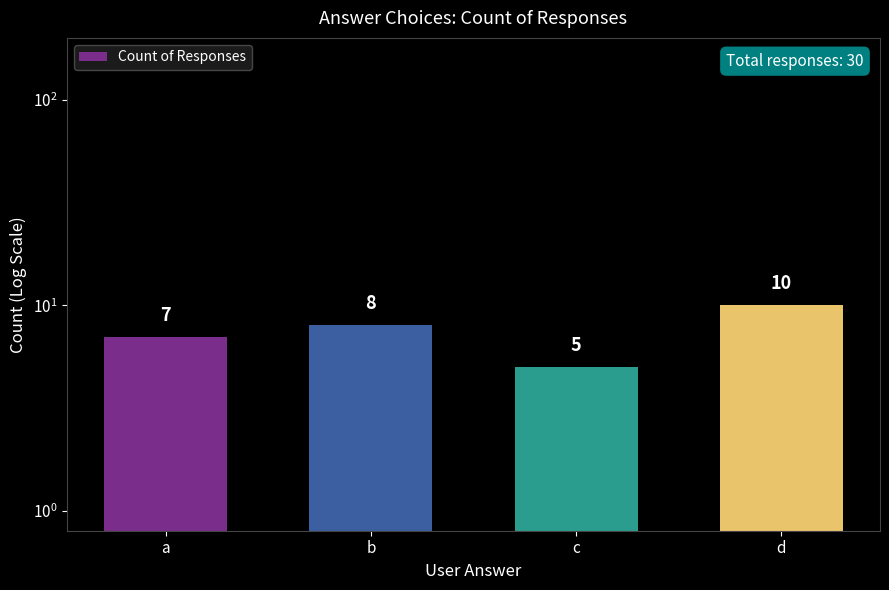

Count the number of categories in the chart.

4